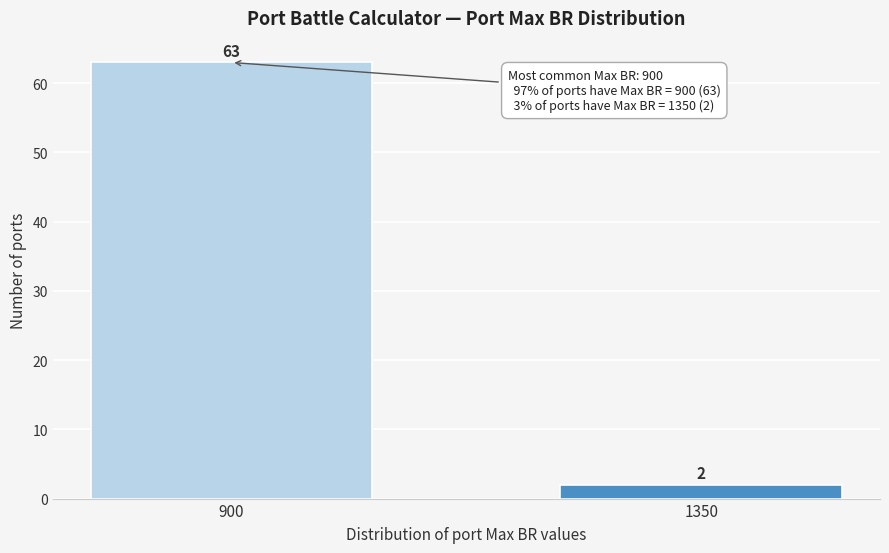

Reading left to right, what are all the values shown in this chart?

900=63	1350=2